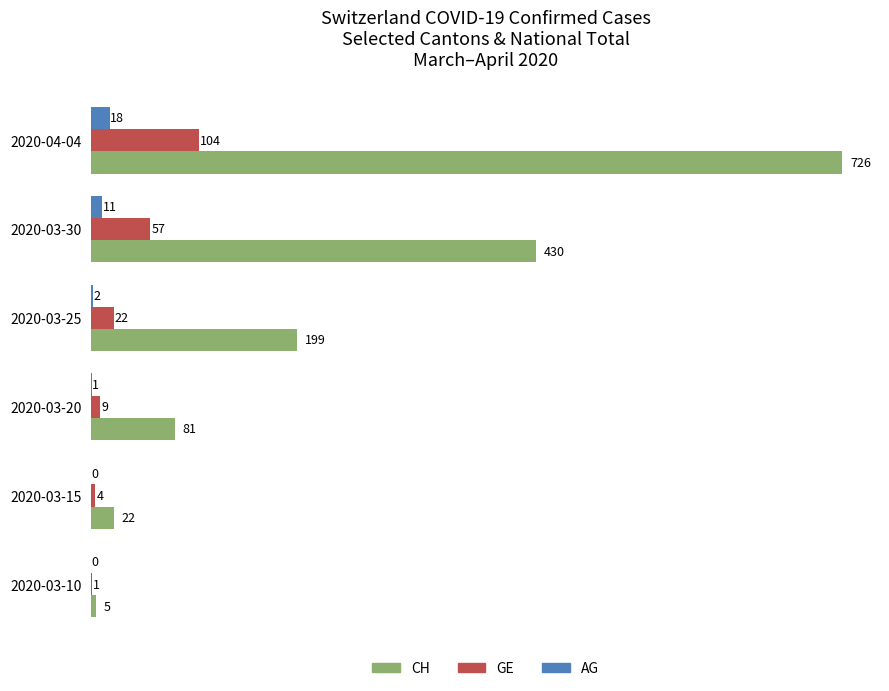

True or false: CH has a value of 430 at 2020-03-30.

True